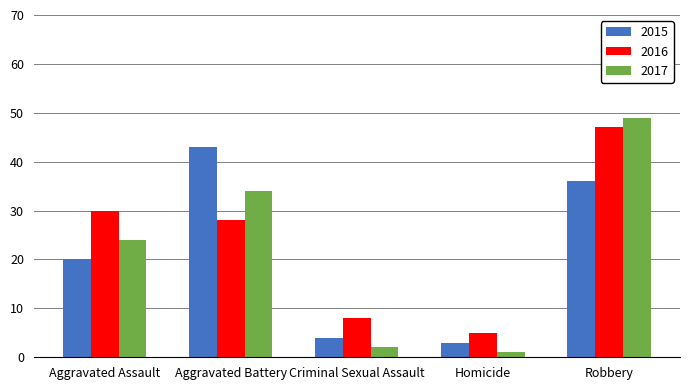

Is the value of 2016 at Criminal Sexual Assault greater than the value of 2017 at Aggravated Battery?

No